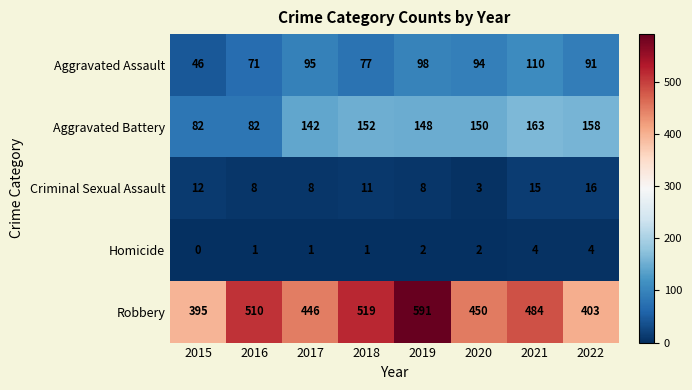

At which label is Aggravated Battery closest to 122?

2017